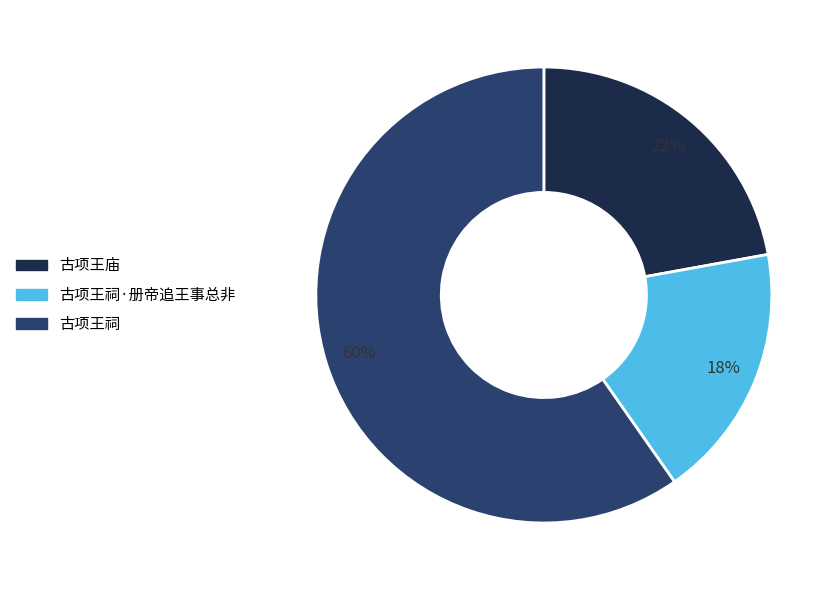

Do 古项王祠 and 古项王庙 together represent more than half of the pie?

Yes